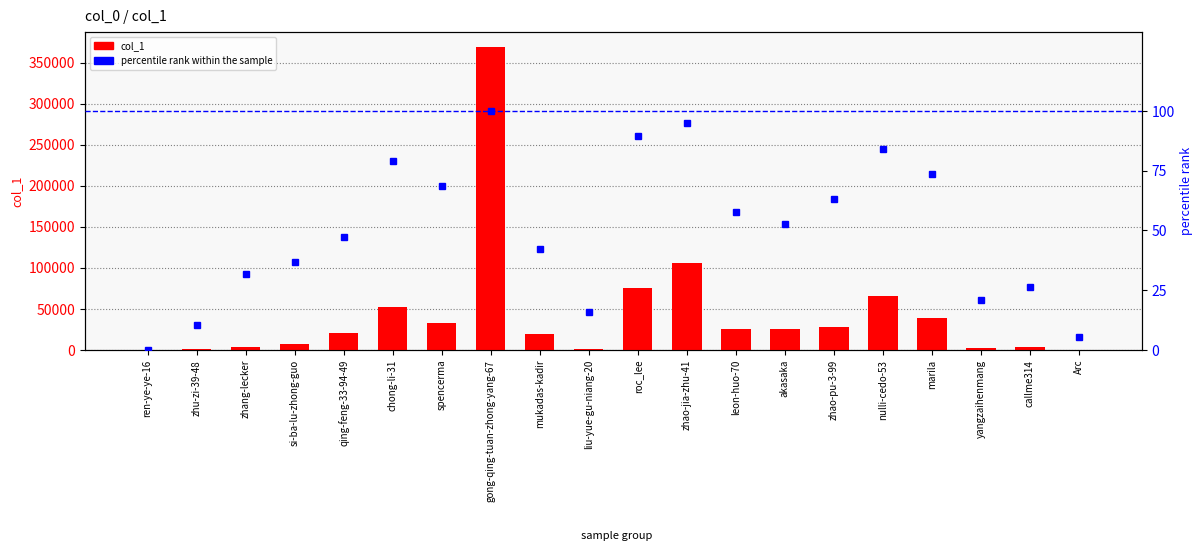

What is the difference between the highest and lowest values at chong-li-31?

52475.1